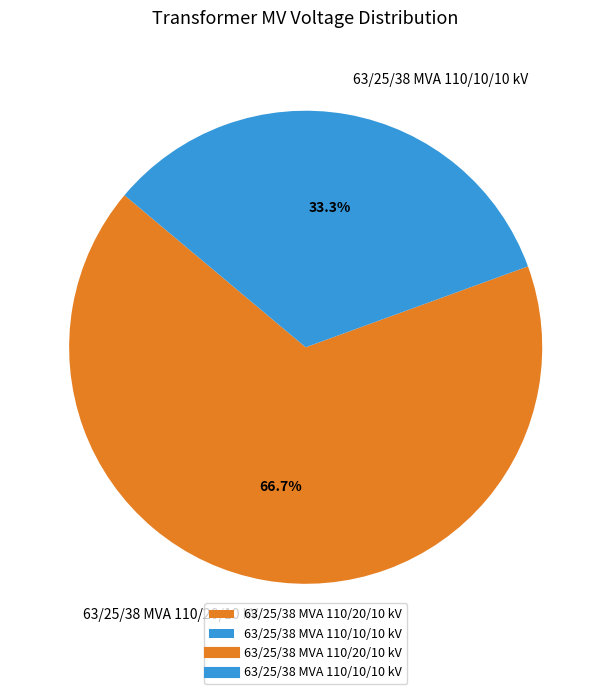

How many segments does this pie chart have?

2